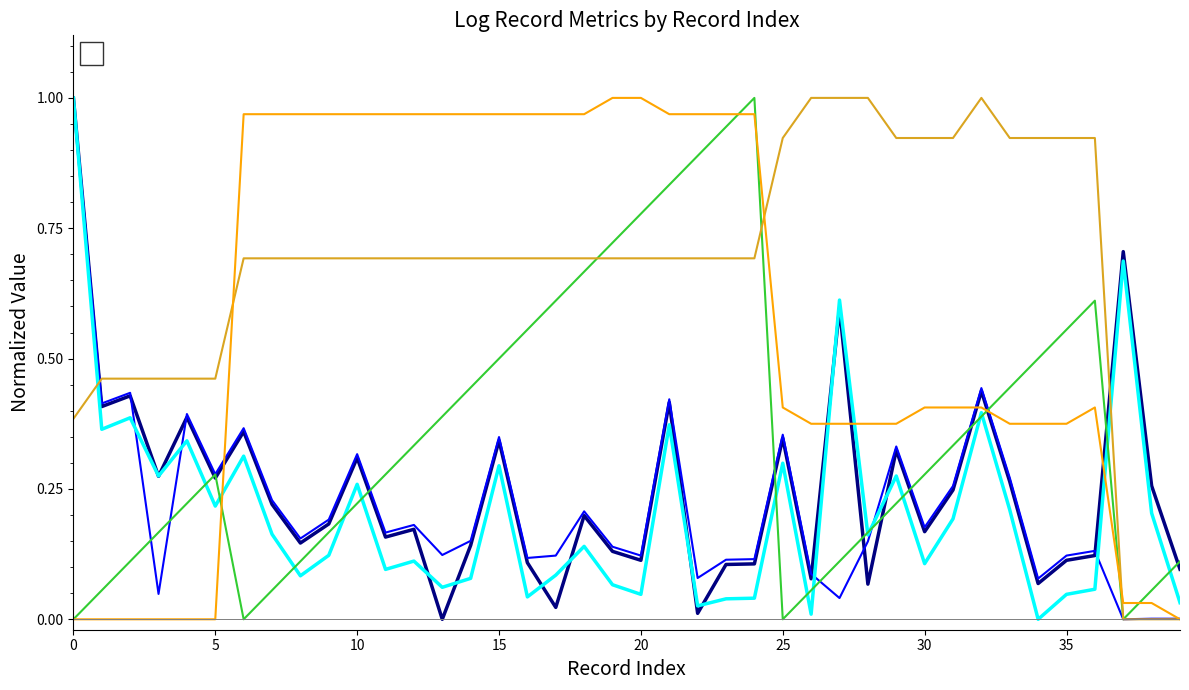

What is the sum of the _updated_duration values at 33 and 4?

0.7